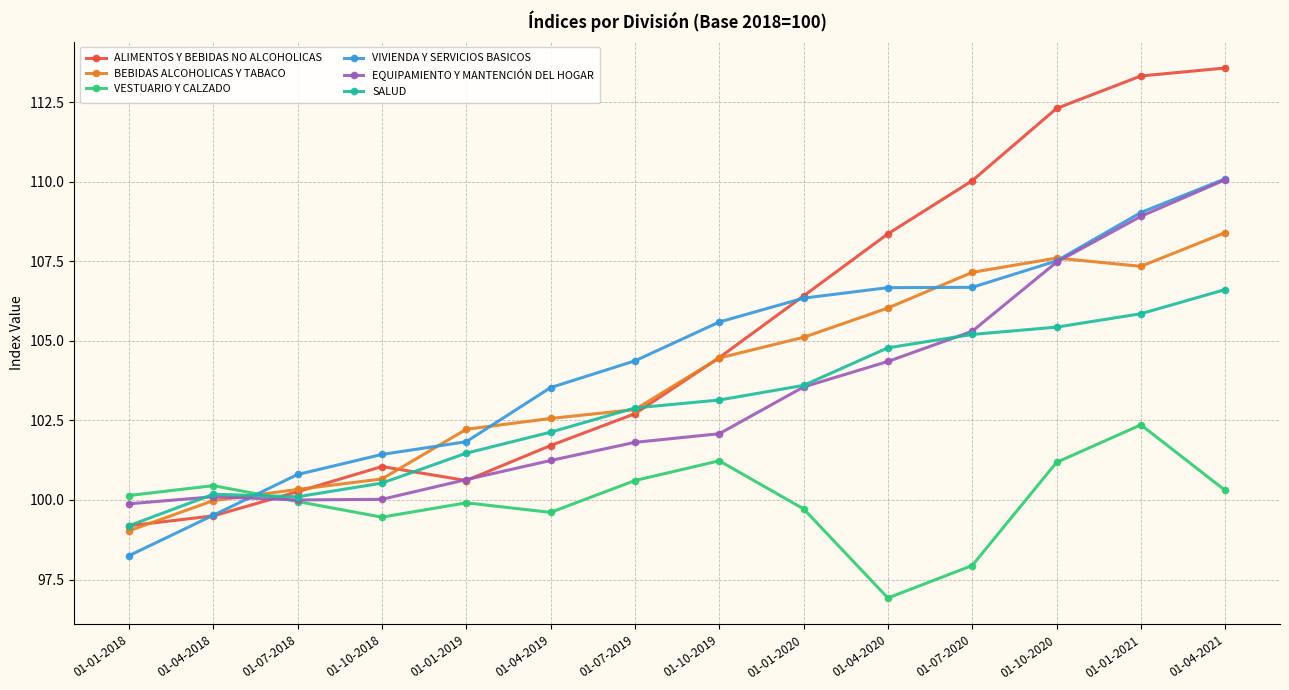

In ALIMENTOS Y BEBIDAS NO ALCOHOLICAS, how many points are higher than both neighbors (excluding endpoints)?

1